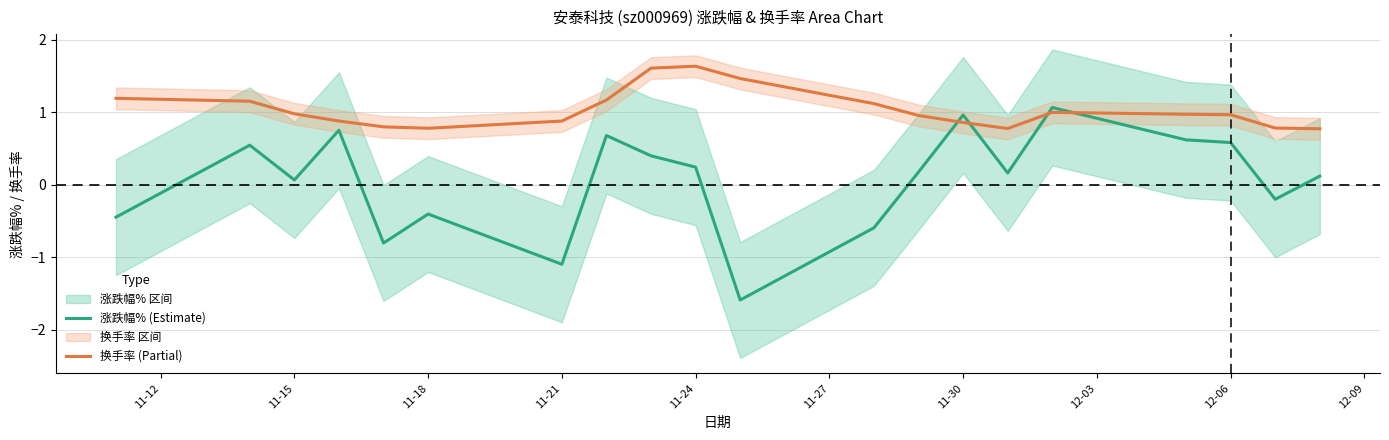

The value of 涨跌幅% (Estimate) at 11-21 is -0.5. True or false?

False